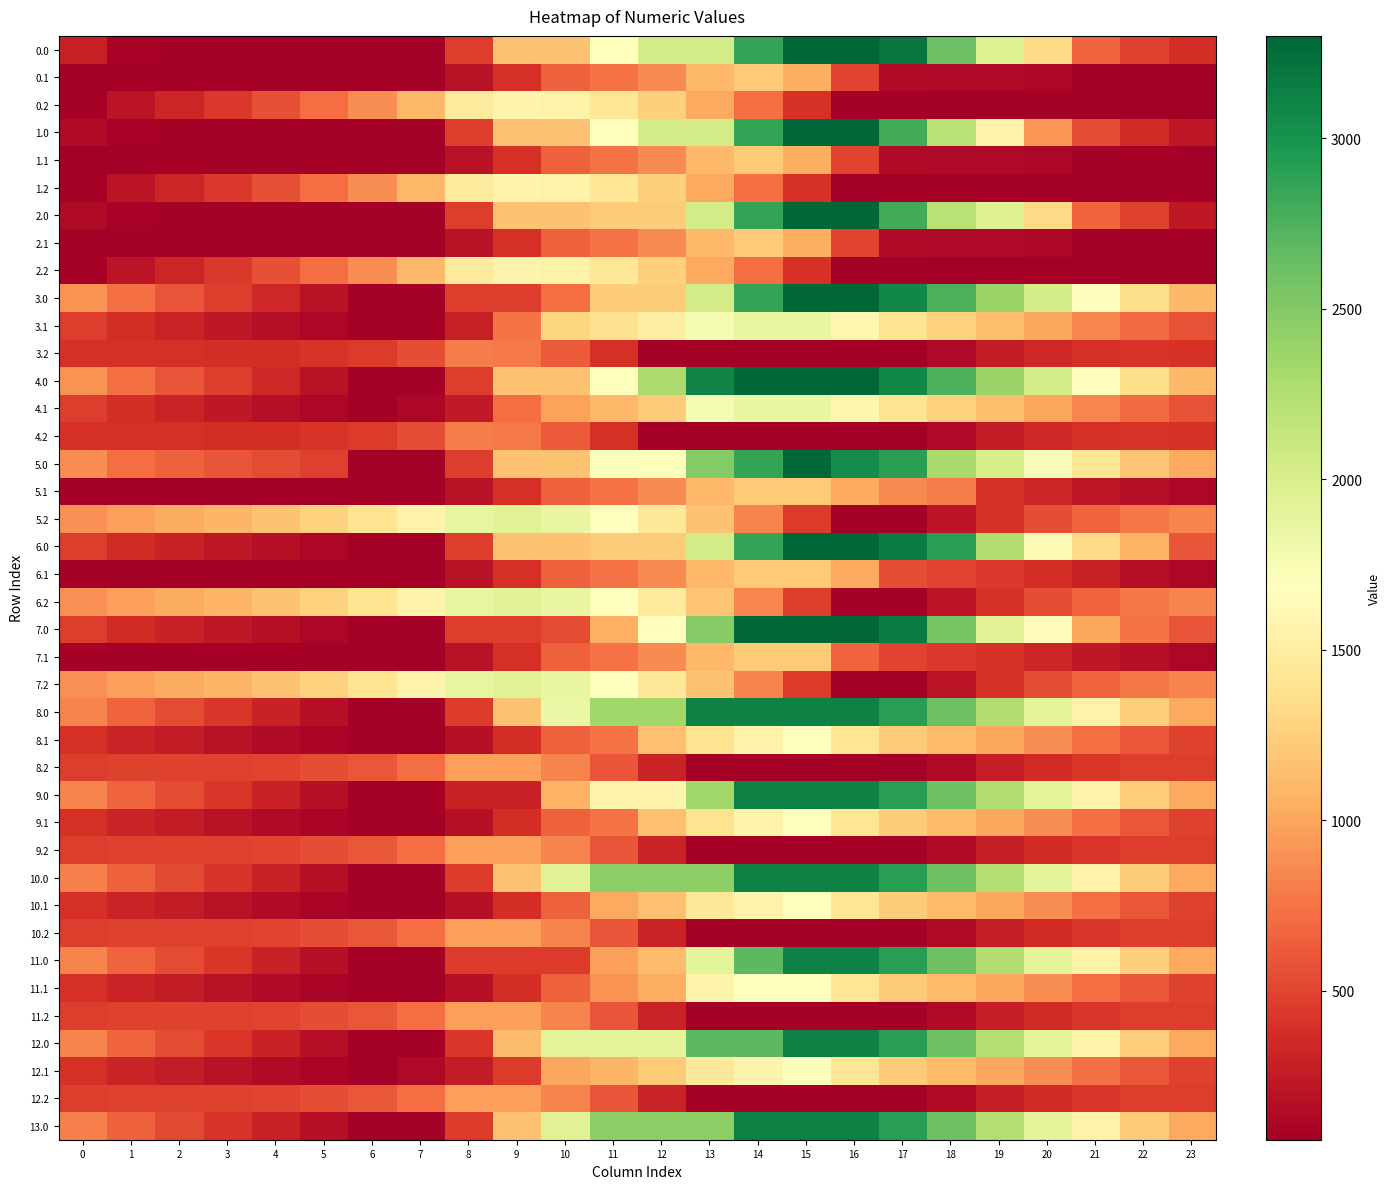

What is the spread (max minus min) of values at 17?

3141.8